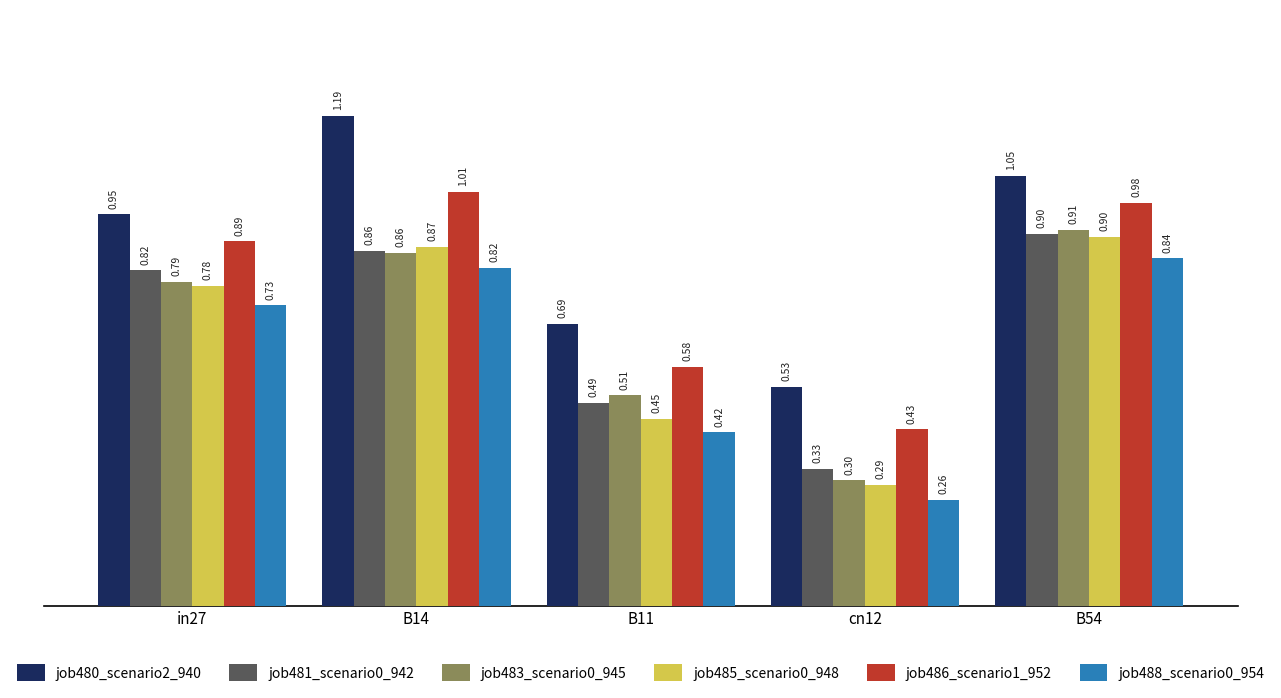

Is the value of job486_scenario1_952 at B54 greater than the value of job480_scenario2_940 at B54?

No